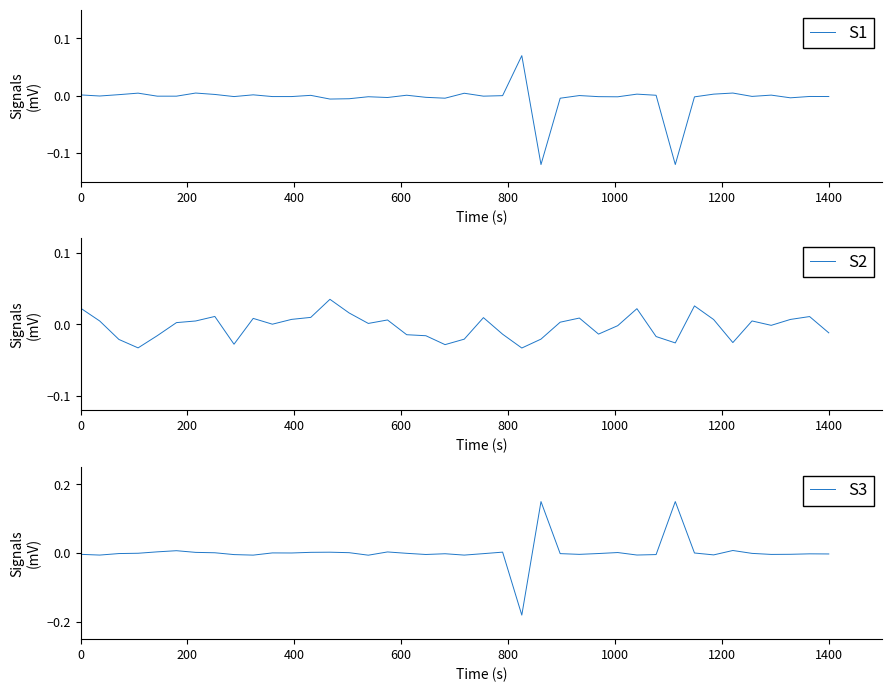

What is the sum of all S2 values?

-0.1